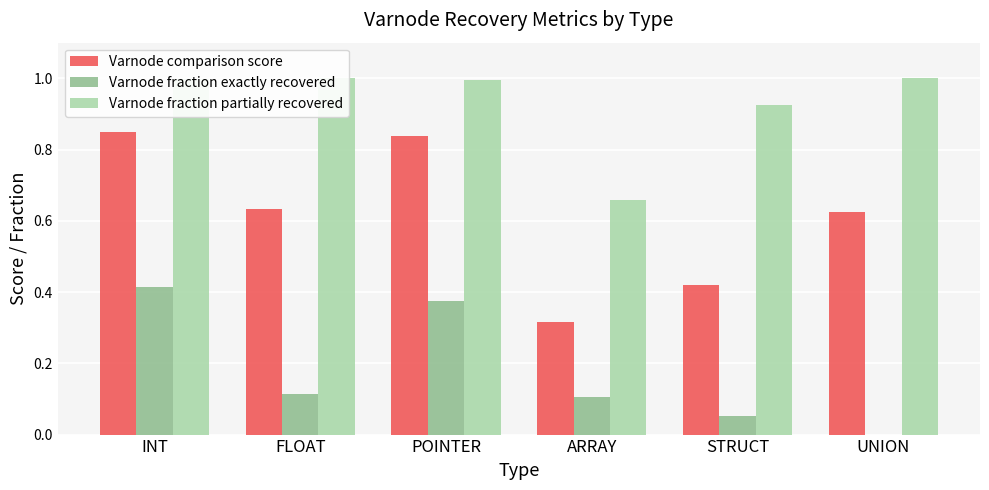

What is the label of the 3rd bar from the right?

ARRAY